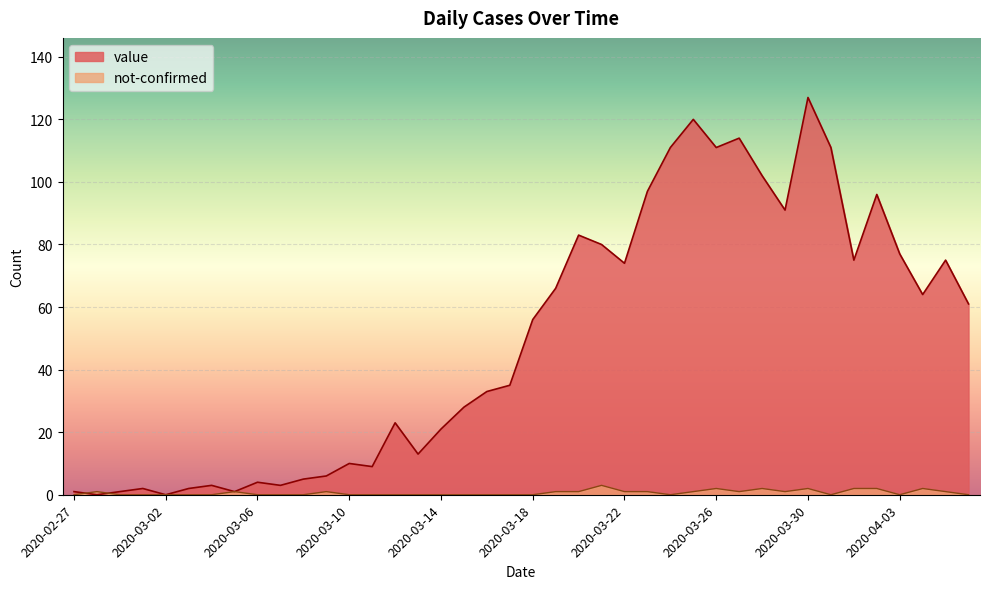

Where is the first local minimum for not-confirmed?

2020-03-24